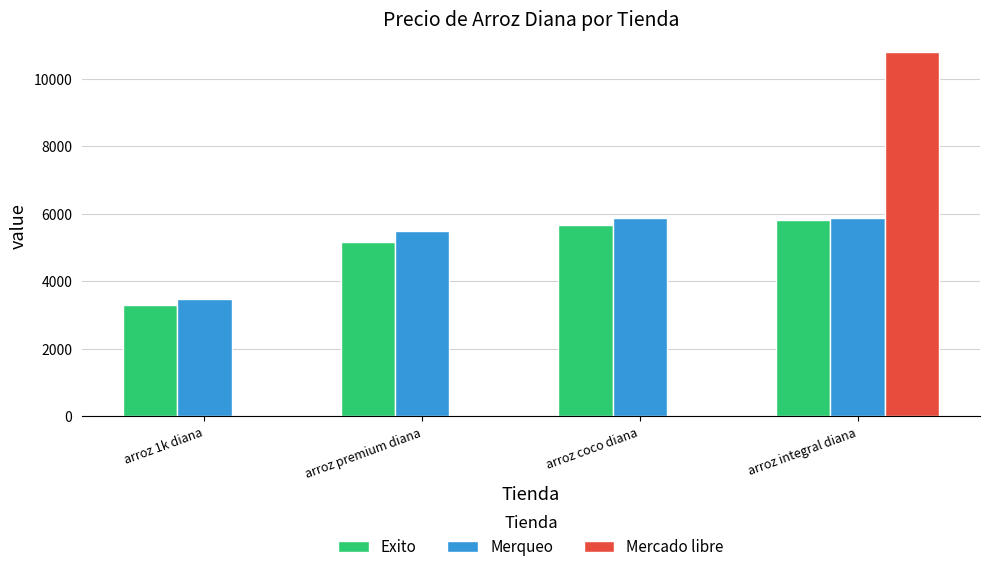

Between arroz coco diana and arroz integral diana, which series saw the biggest shift?

Mercado libre